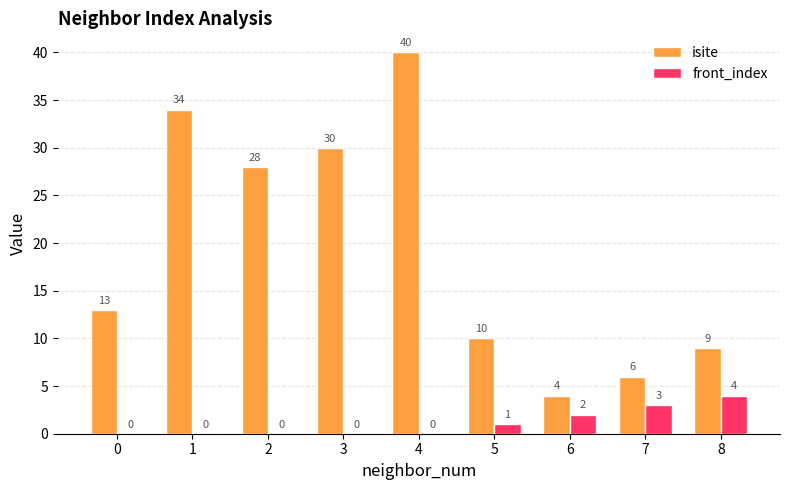

Is it true that isite equals 58 at 1?

False